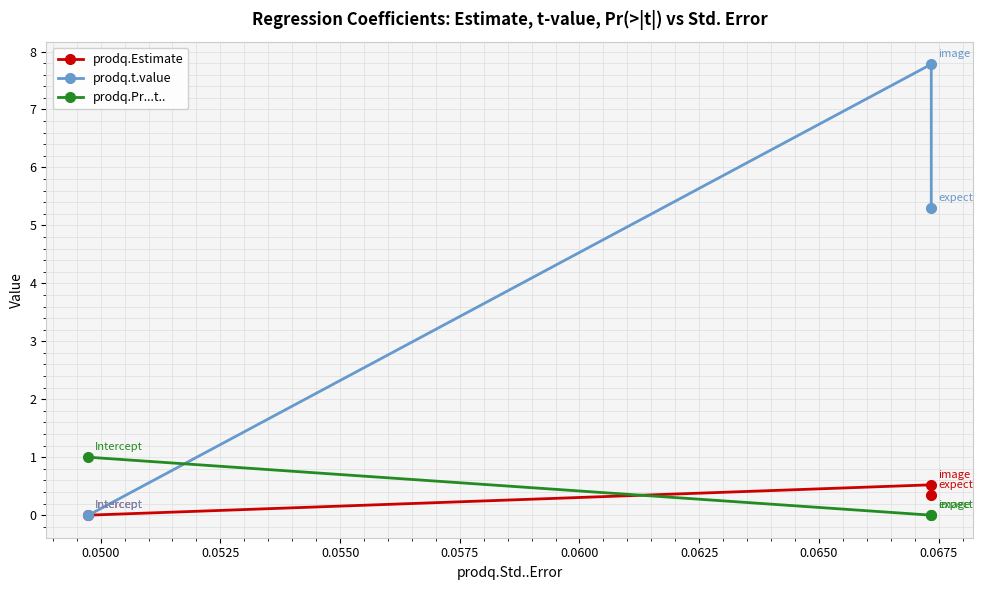

What is the value of the prodq.t.value point at the 2nd from the left?

7.8